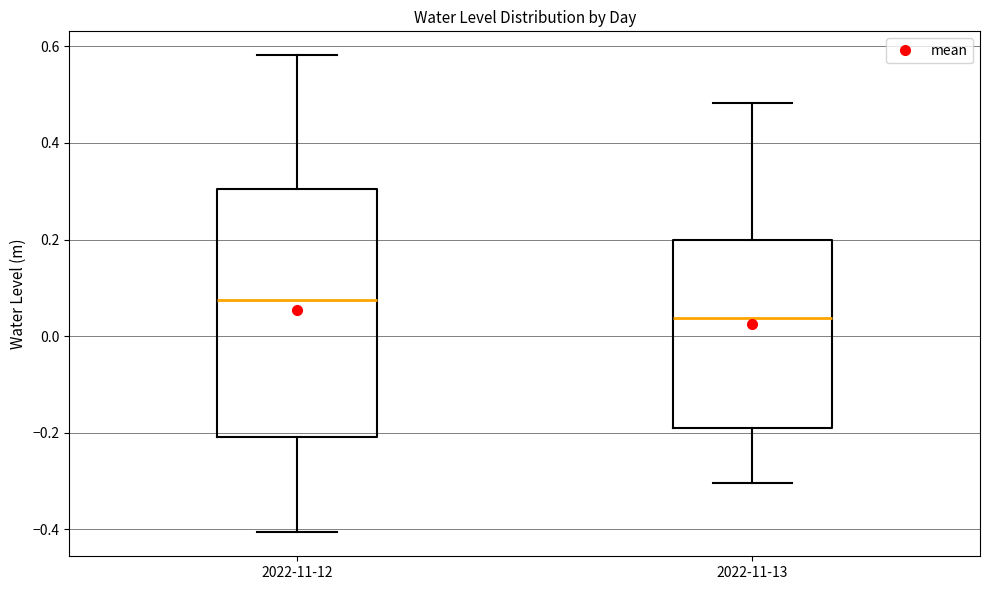

Comparing the boxes themselves (not the whiskers), which one is the tallest?

2022-11-12